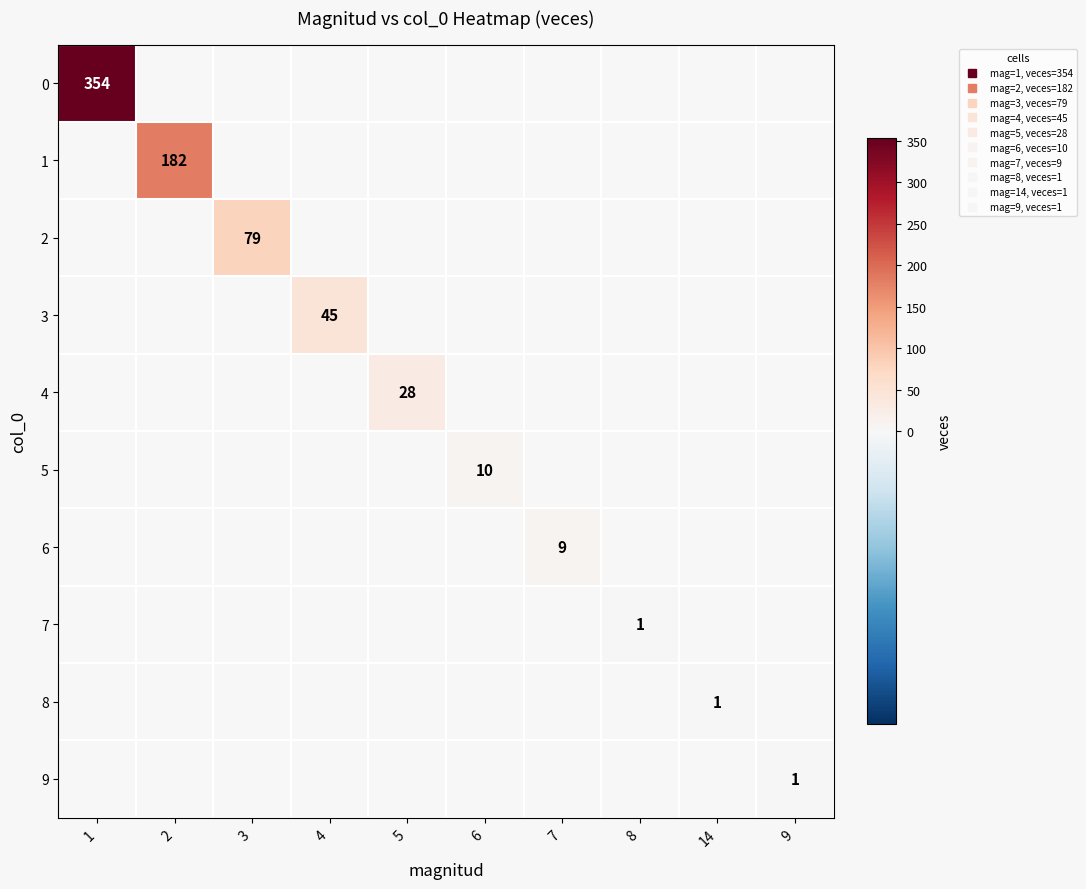

List the labels in order of 9 value, smallest first.

1, 2, 3, 4, 5, 6, 7, 8, 14, 9